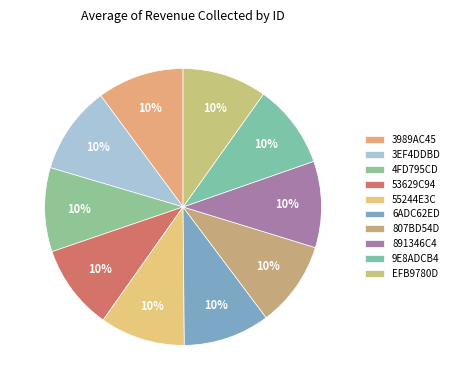

How much of the chart is everything except 891346C4?

89.9%